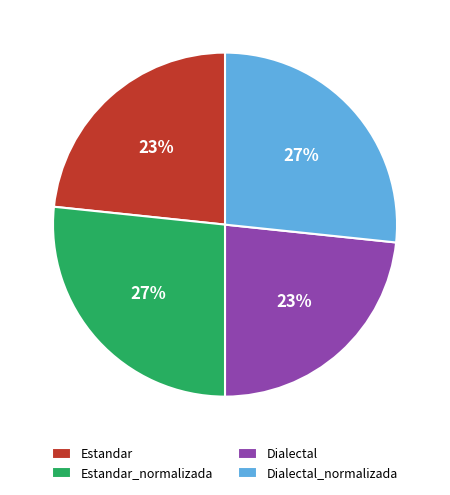

Is Estandar the majority of the pie?

No